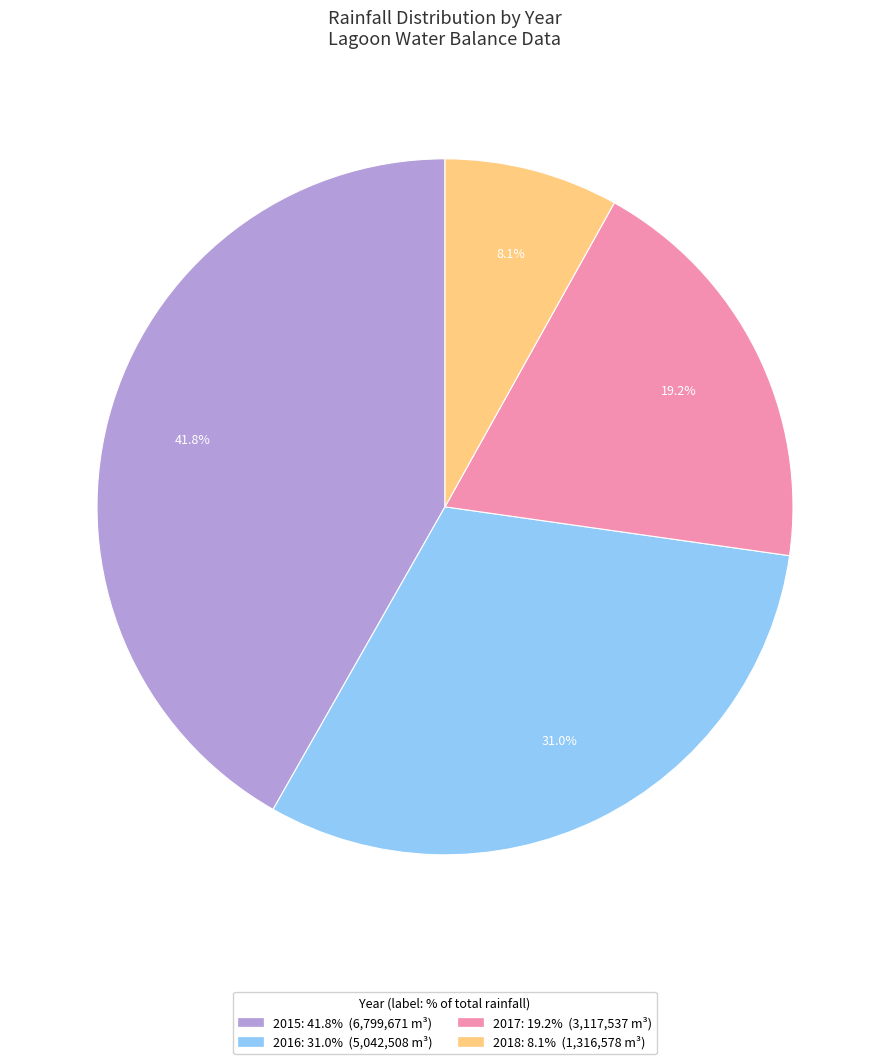

Is there any slice that represents more than half of the pie?

No